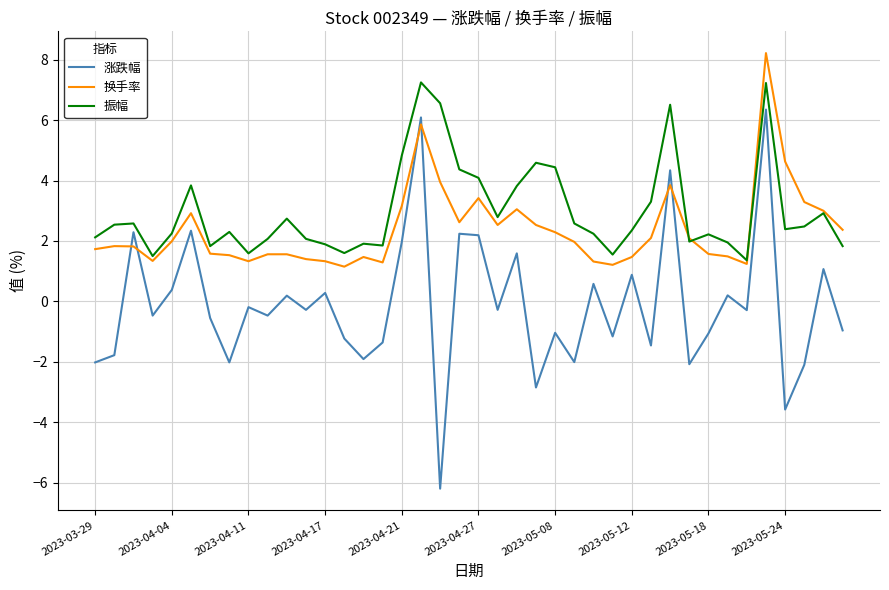

What is the minimum value shown in the chart?

-6.2